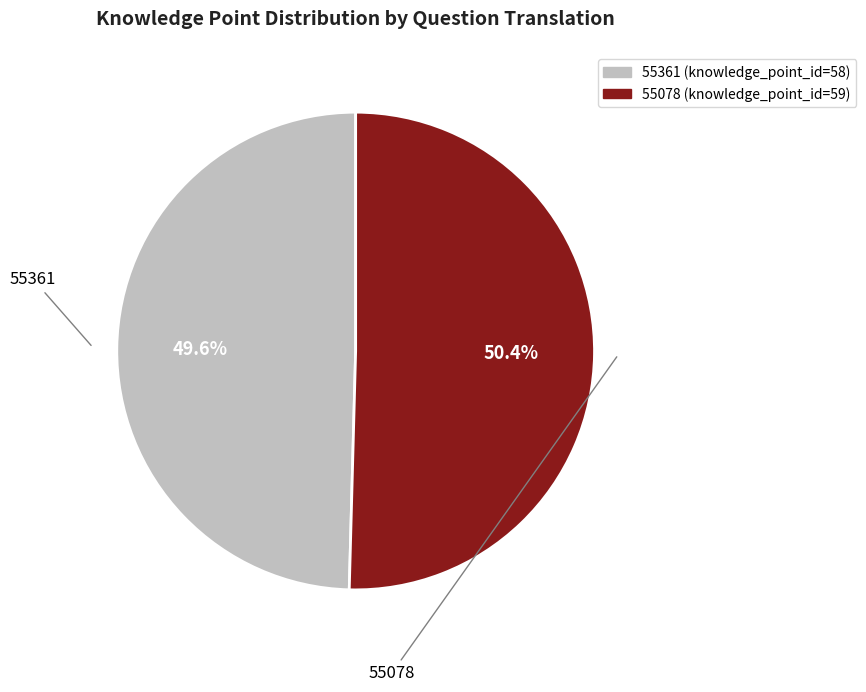

To the nearest percent, what is the difference between the largest and smallest slice percentages?

1%